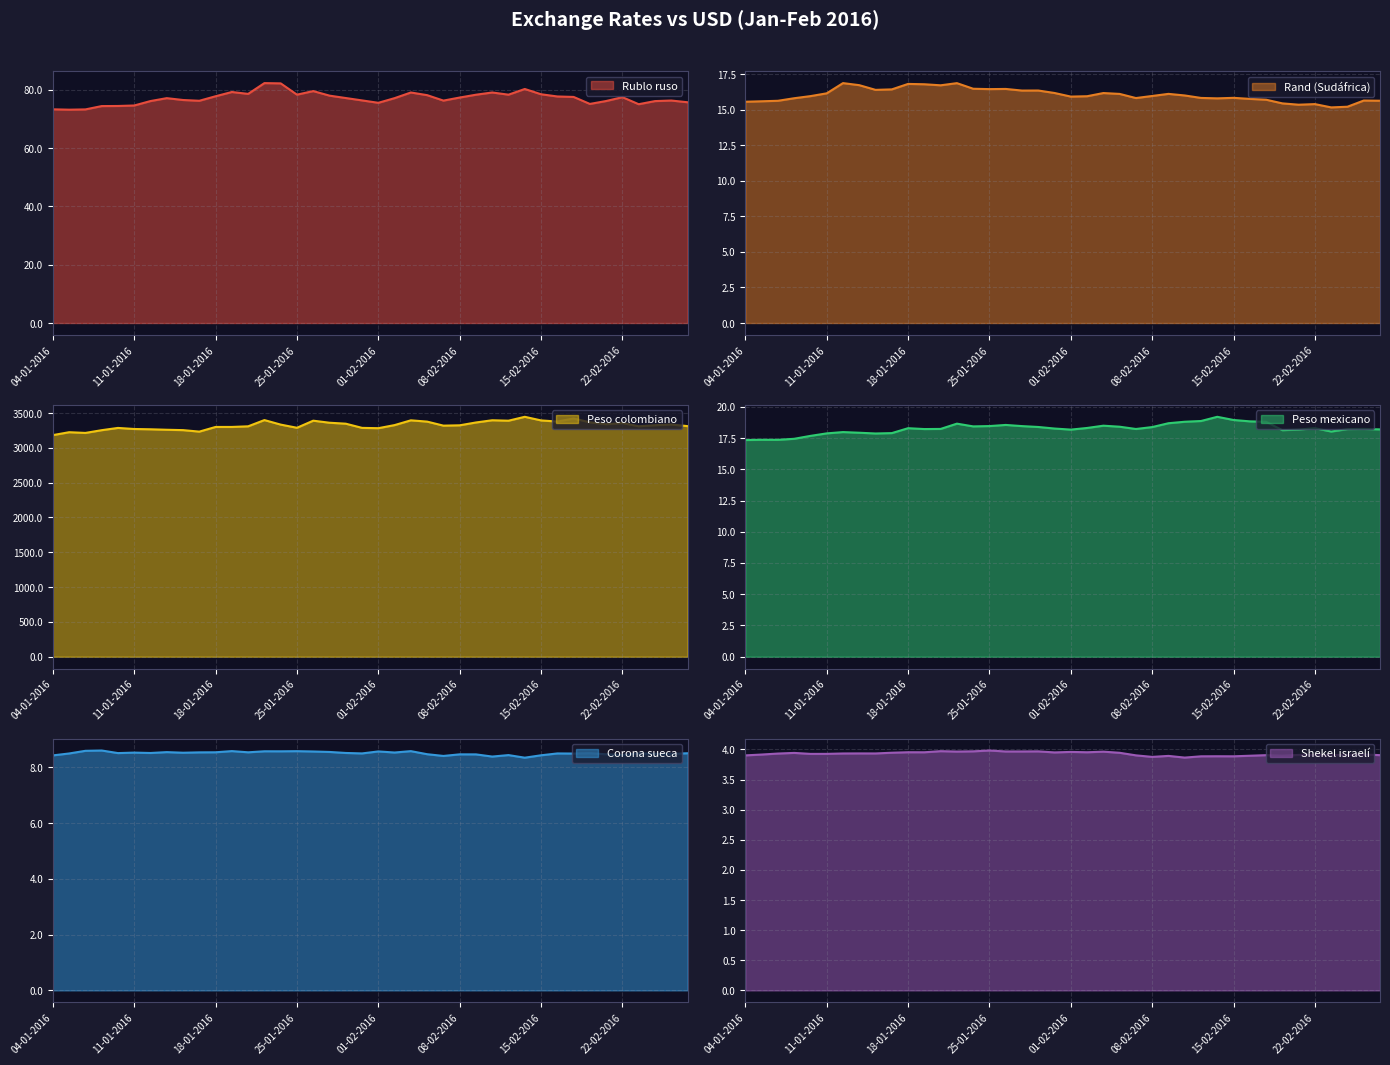

Is it true that Peso colombiano equals 4966.5 at 10-02-2016?

False